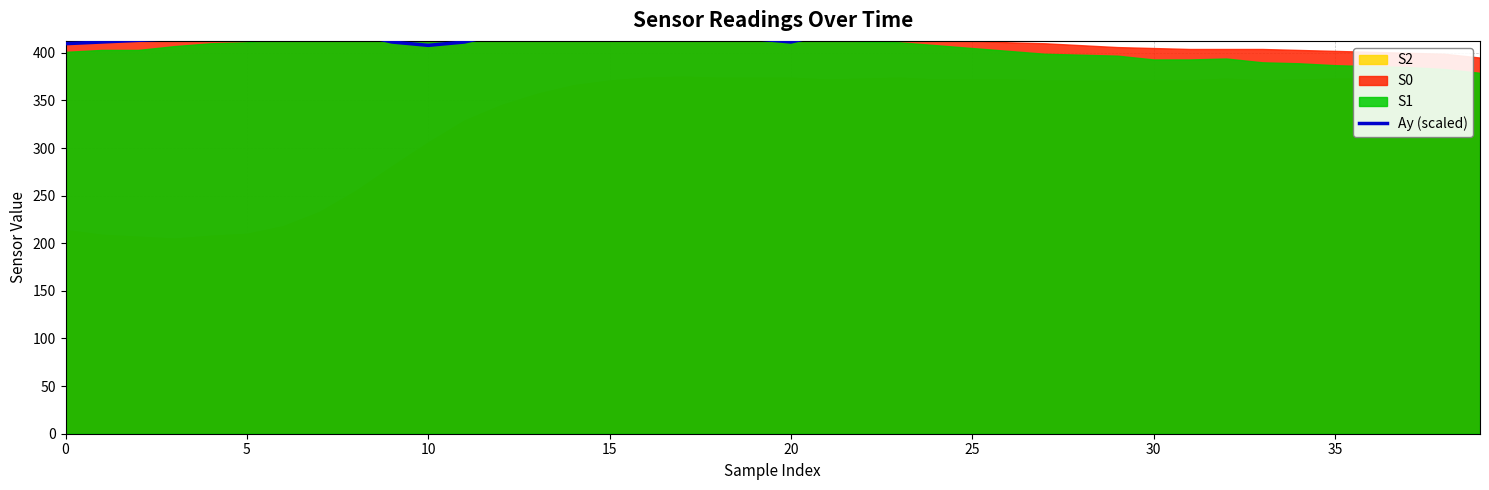

What is the difference between the second highest and minimum values?

22.9